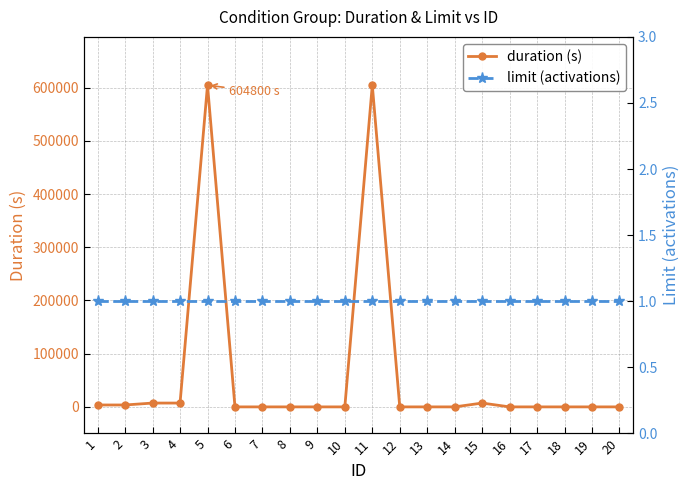

What is the difference between the maximum and minimum values in the duration (s) series?

604800